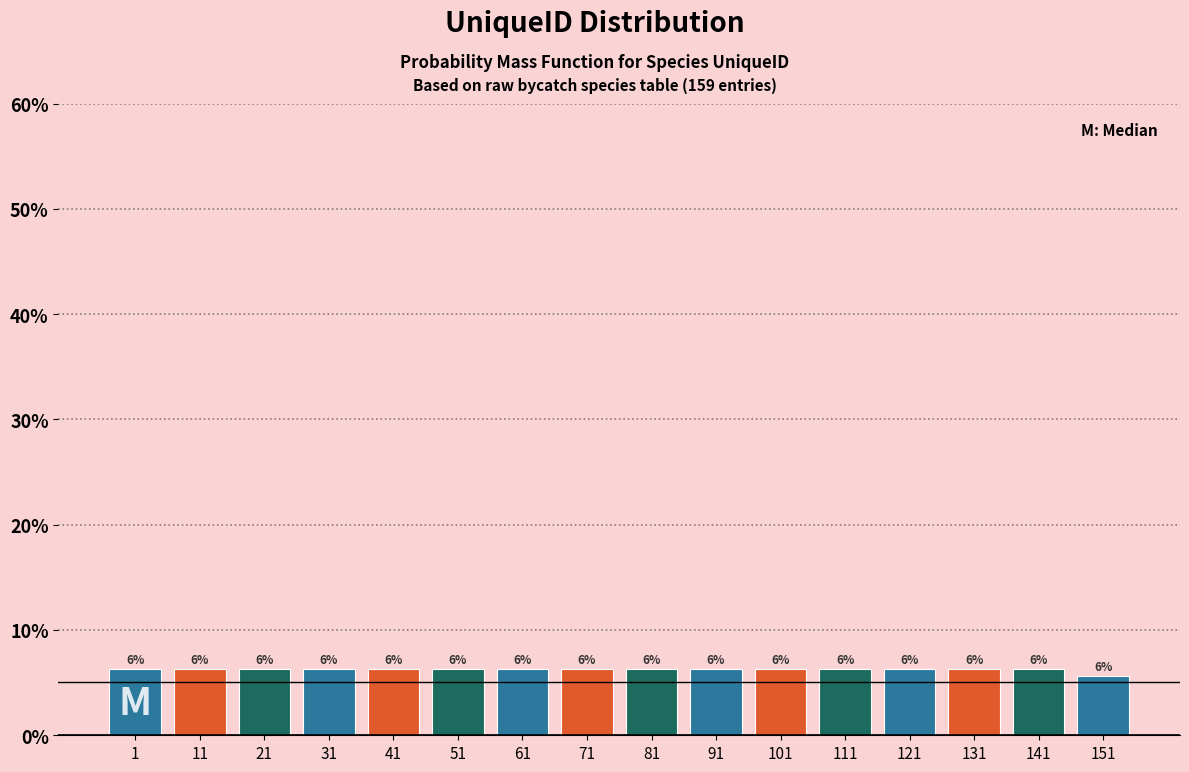

Does the chart contain any negative values?

No